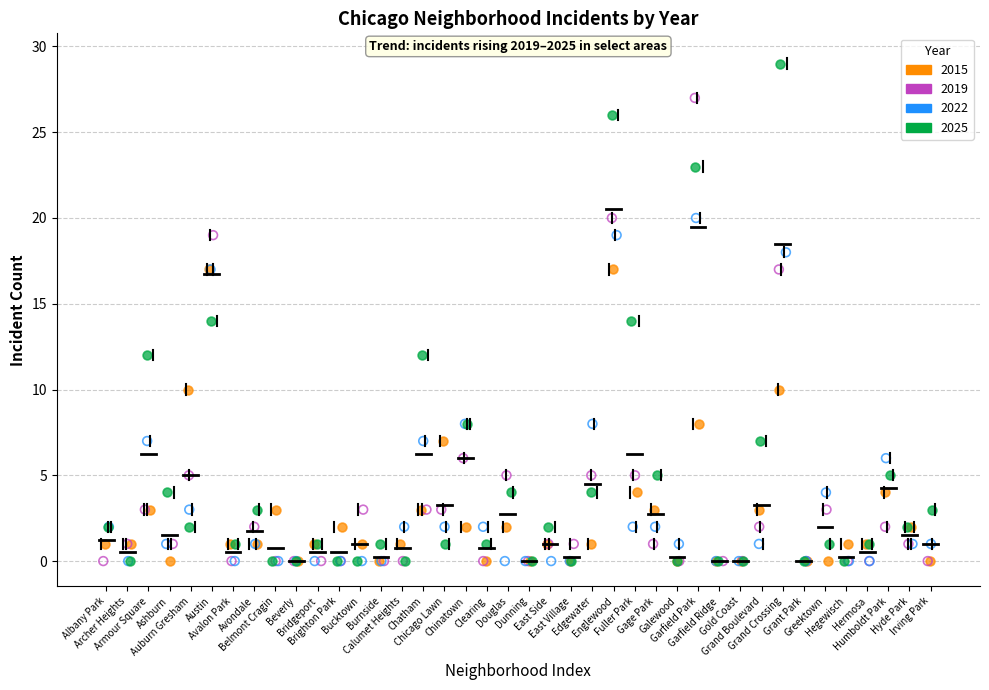

Which series has the largest Y range (max minus min)?

2025